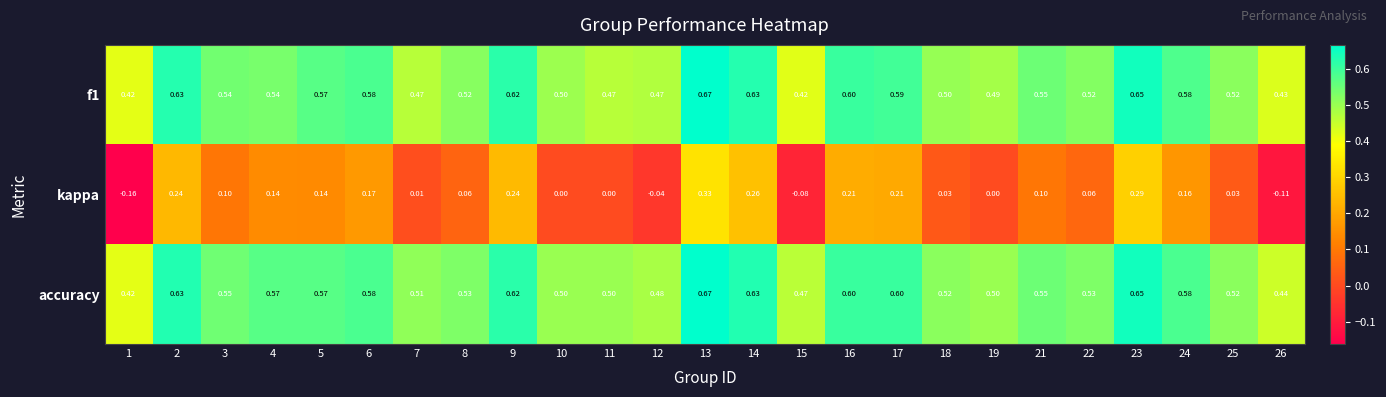

How many series are shown in this chart?

3